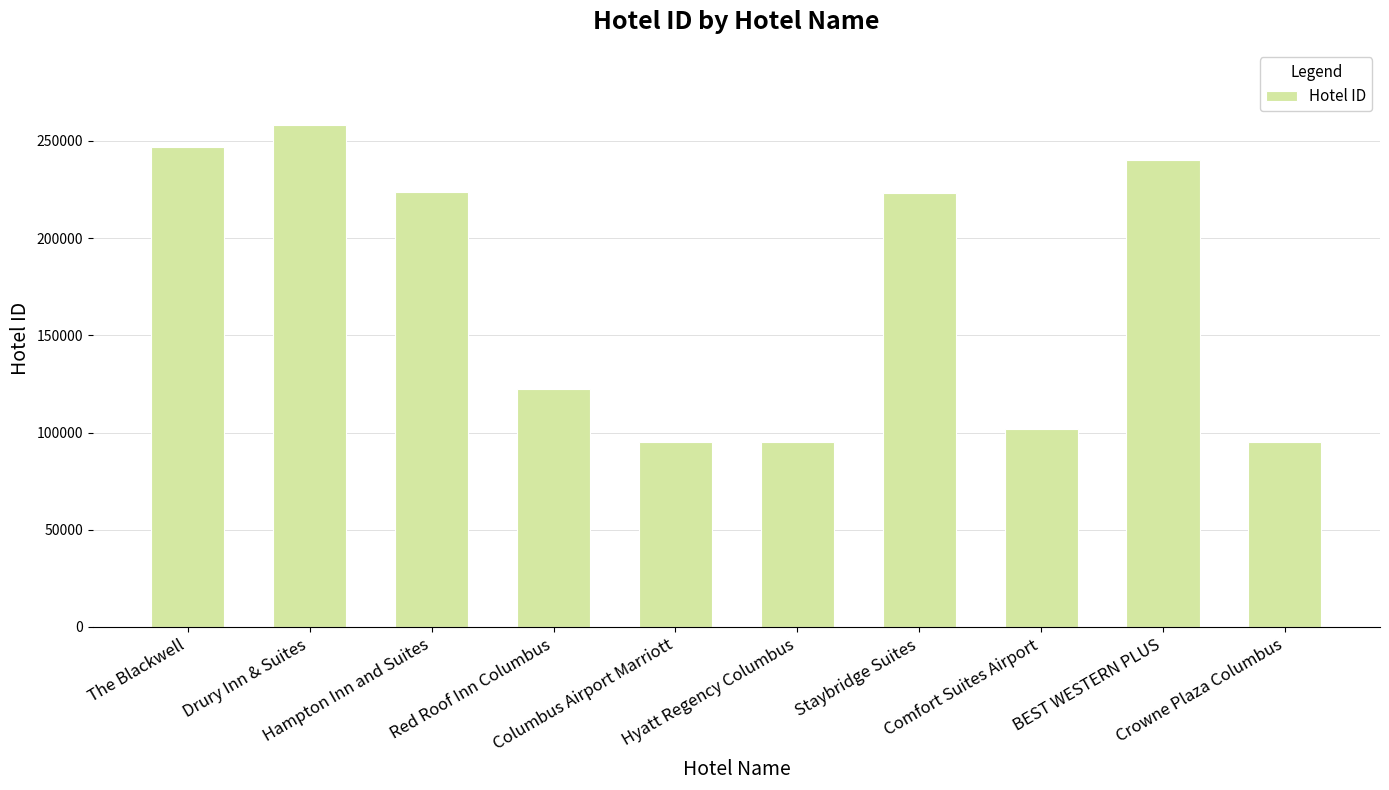

Where is the data nearest to the value 176706?

Staybridge Suites